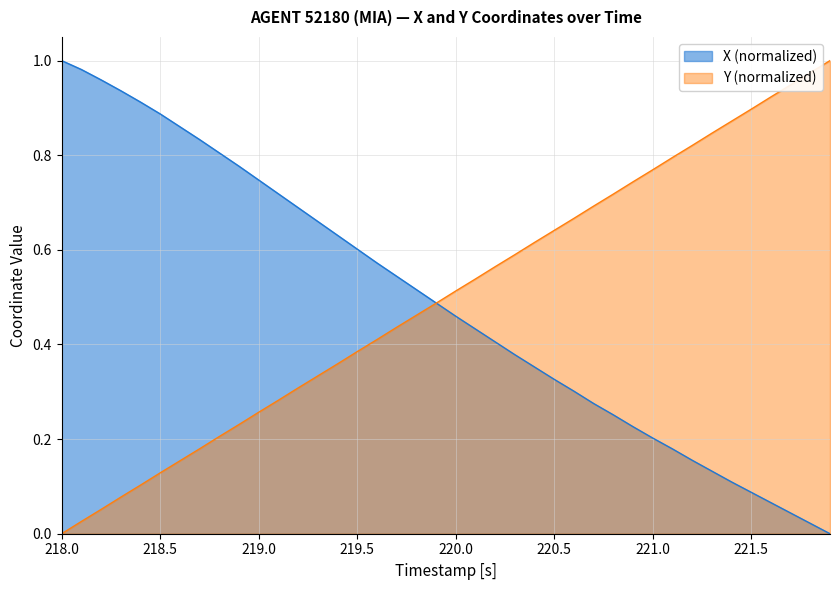

The value of Y (normalized) at 218.0 is -0.5. True or false?

False